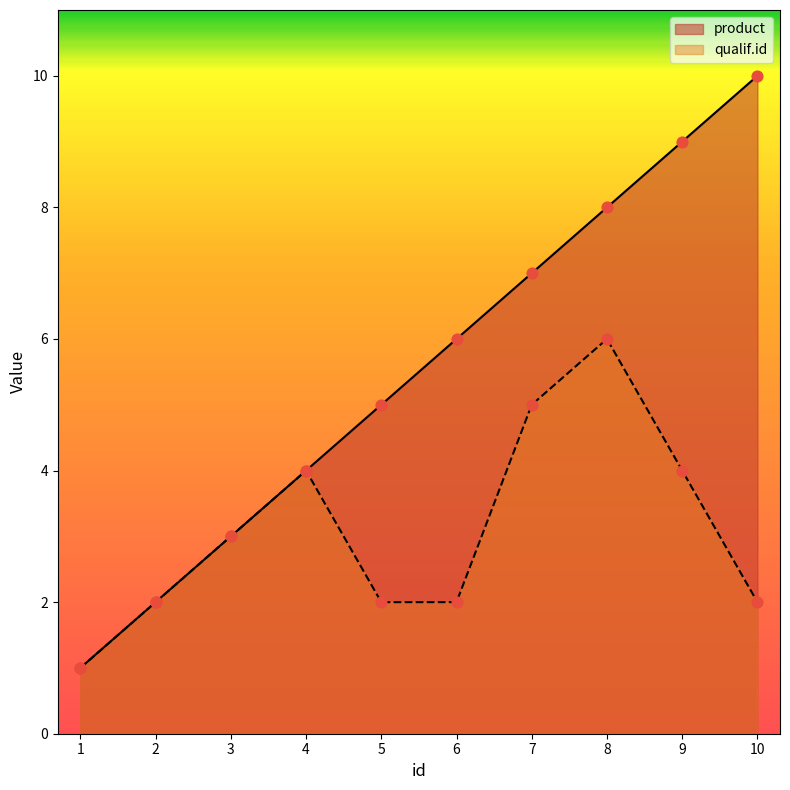

Which series contains the lowest Y value?

product